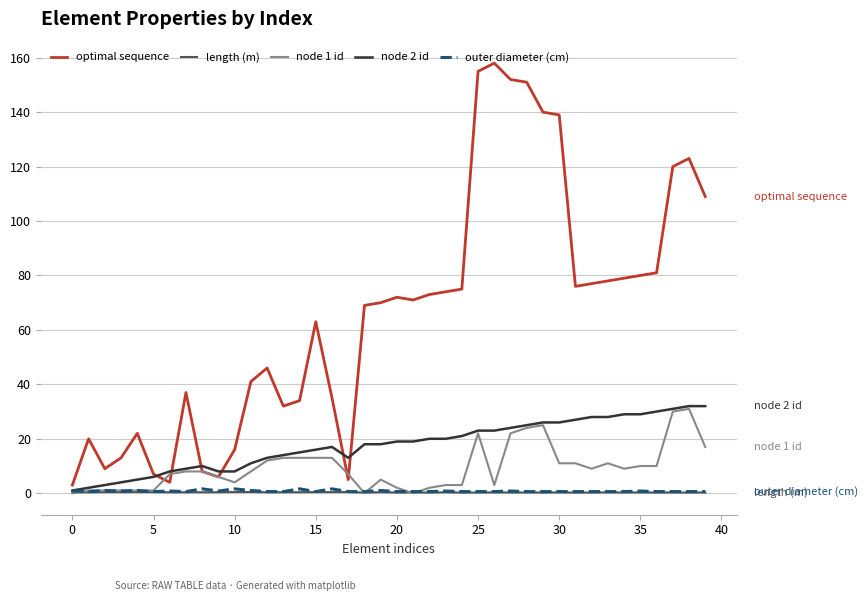

Which series has the largest total across all categories?

optimal sequence